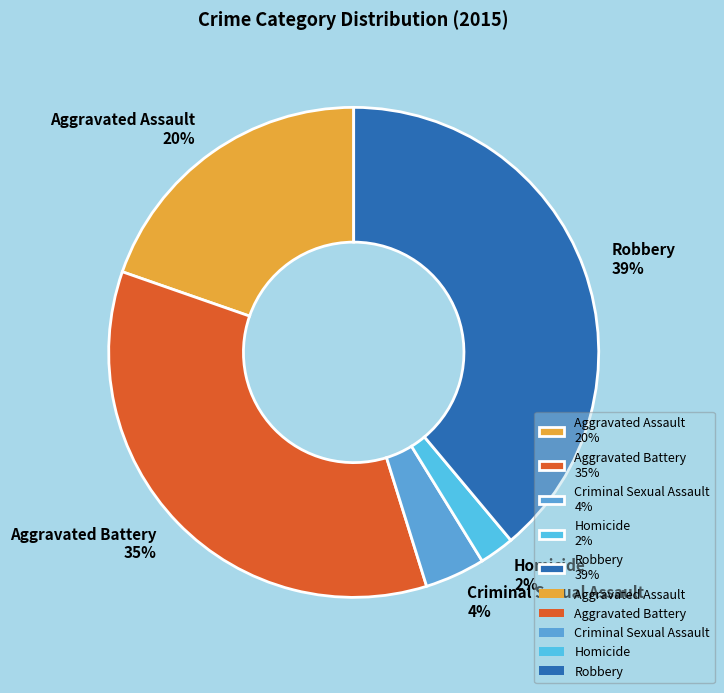

Which slice is the largest?

Robbery